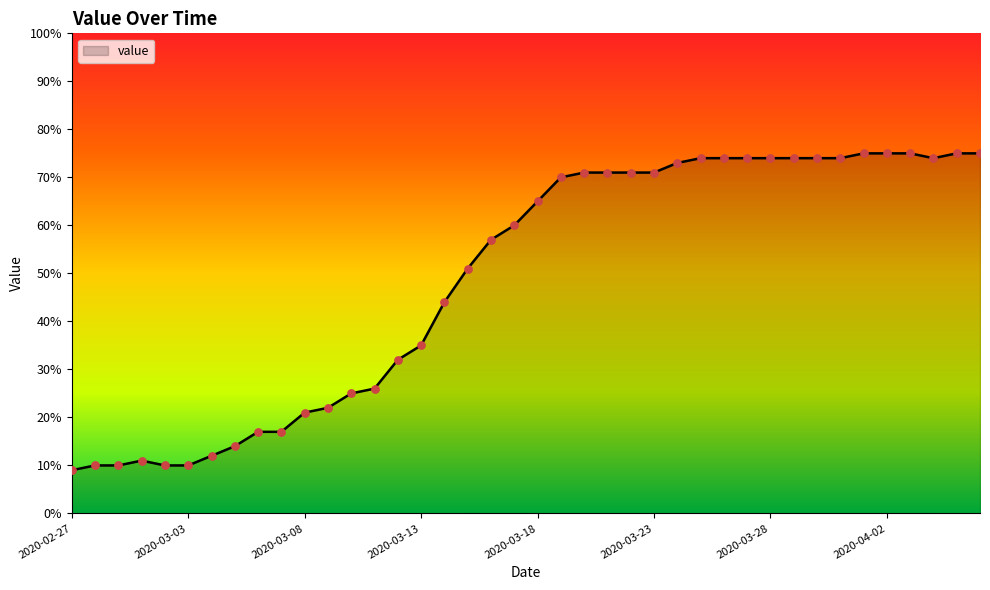

What is the greatest value displayed?

75